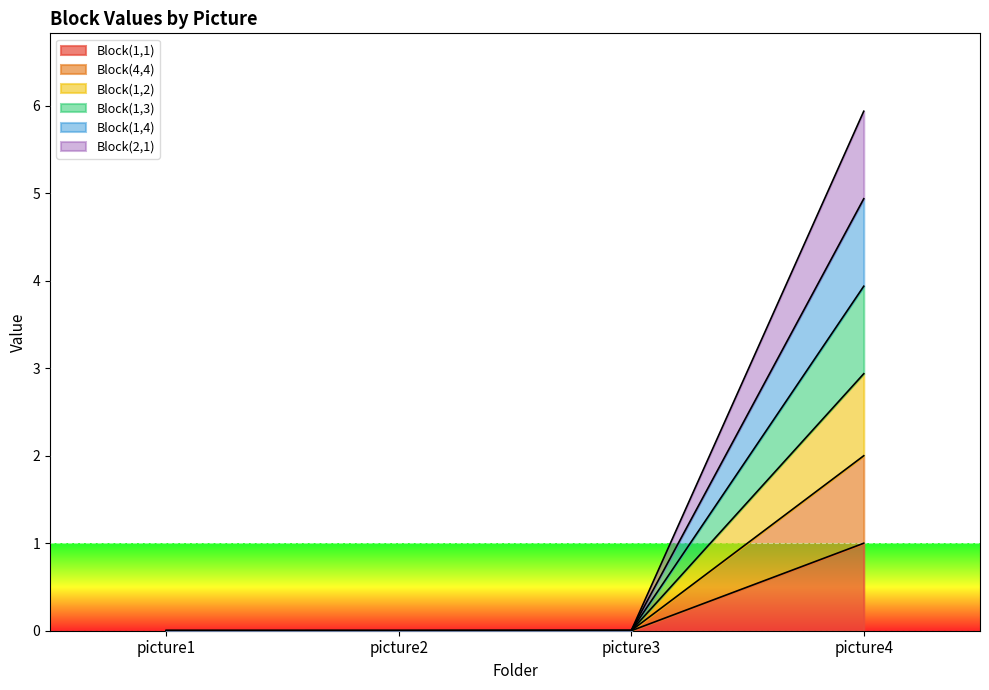

What is the maximum value for Block(1,1)?

1.0